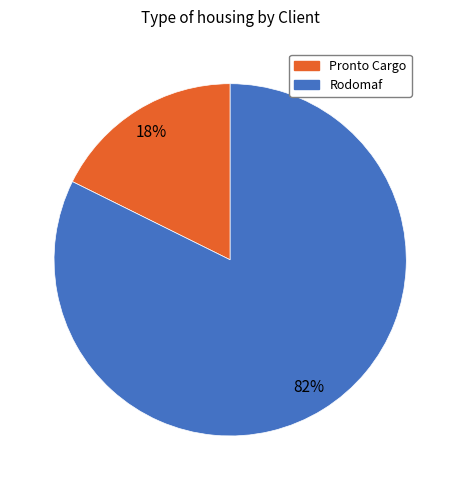

To the nearest percent, what portion does Pronto Cargo represent?

18%